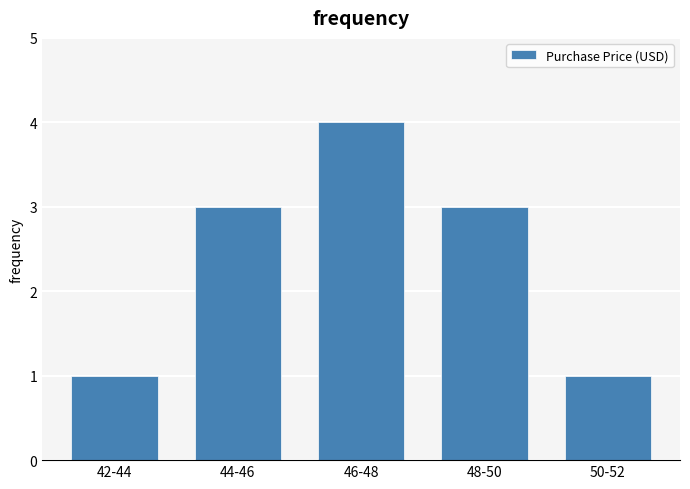

Reading left to right, extract all data points from this chart.

42-44=1	44-46=3	46-48=4	48-50=3	50-52=1